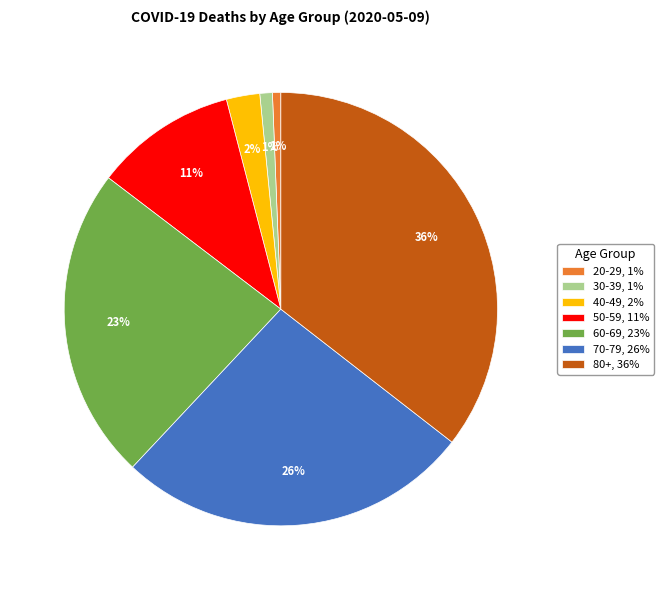

To the nearest percent, what is the average slice percentage?

14%